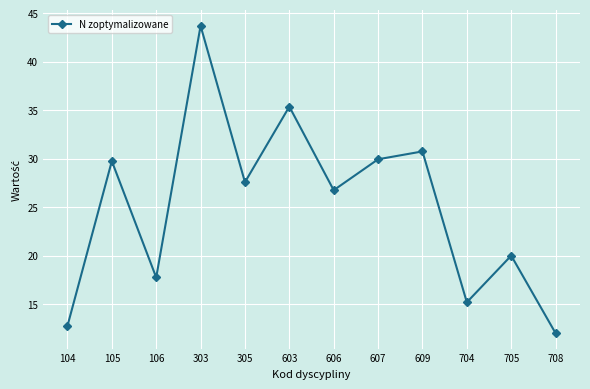

The chart shows a value of 15.2 at 704. True or false?

True